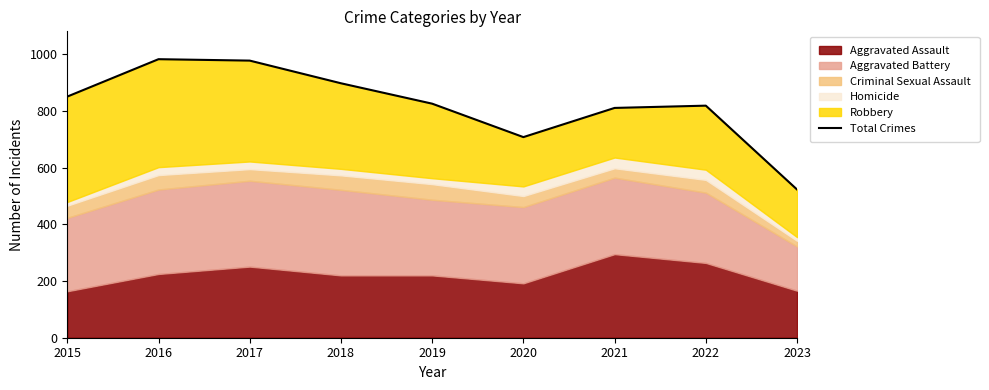

Approximately how many times larger is the value at 2015 compared to 2021?

1.0